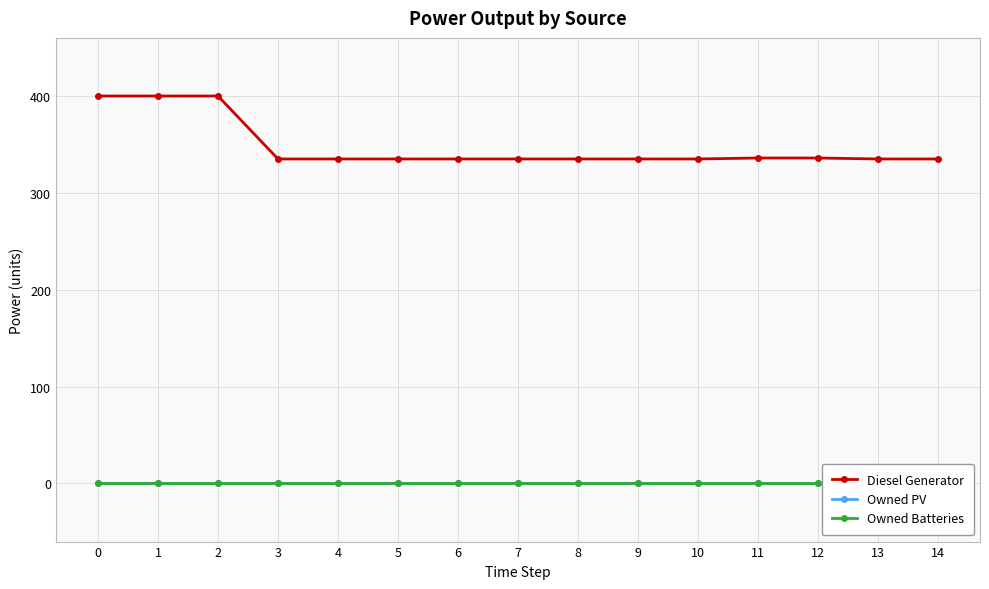

True or false: Owned PV and Owned Batteries intersect in this chart.

False